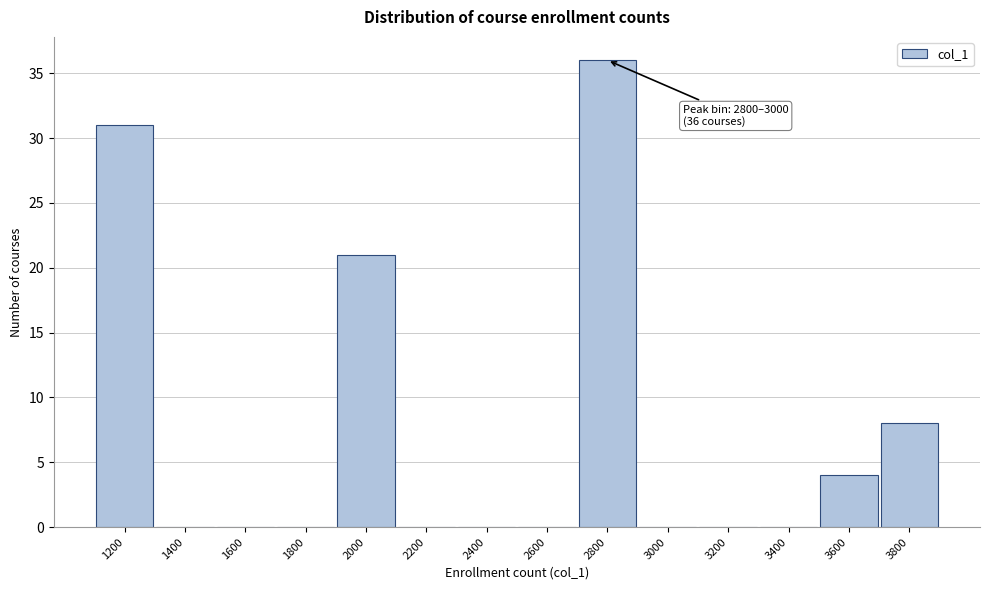

Reading left to right, extract all data points from this chart.

1200=31	1400=0	1600=0	1800=0	2000=21	2200=0	2400=0	2600=0	2800=36	3000=0	3200=0	3400=0	3600=4	3800=8